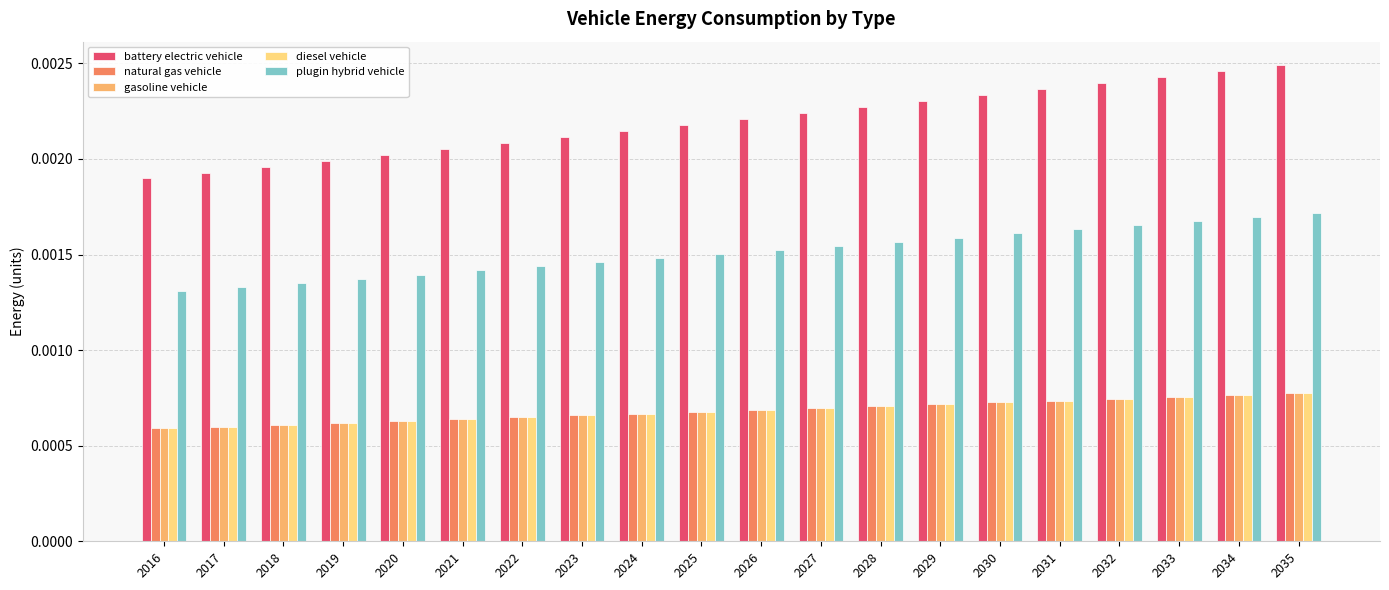

At how many categories does at least one series exceed 0?

20